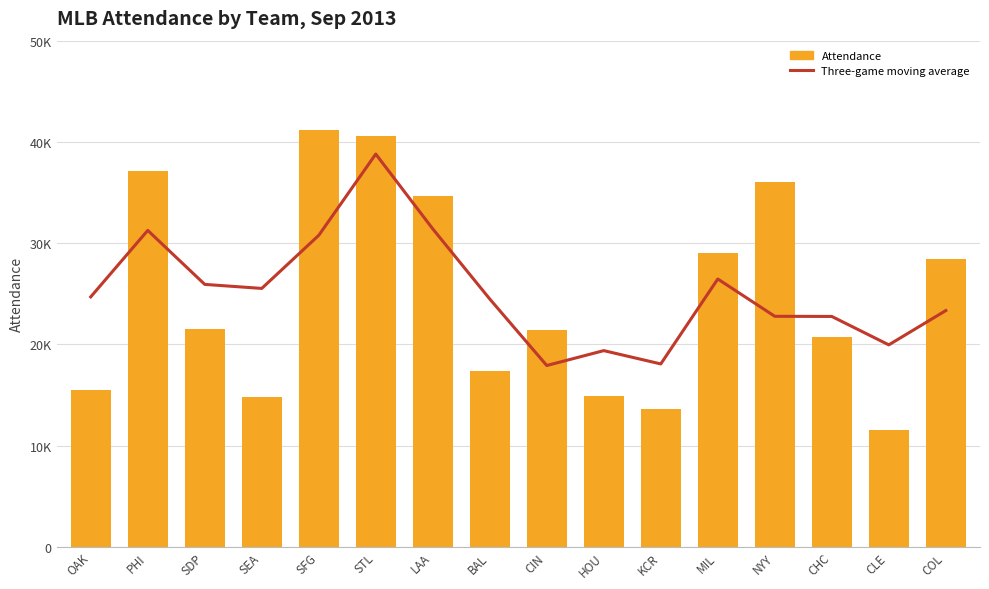

What is the maximum value shown in the chart?

41180